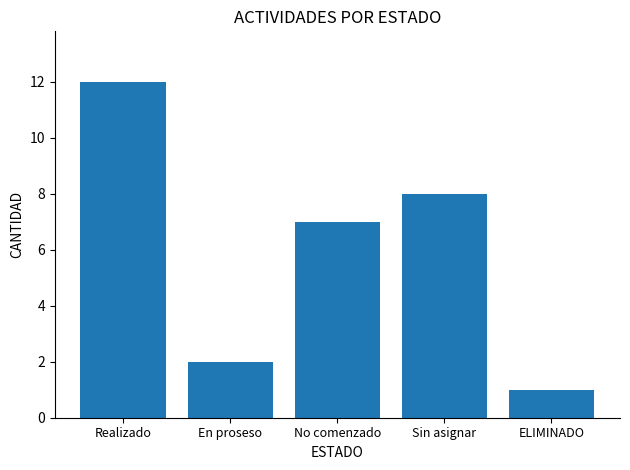

What is the sum of all values?

30